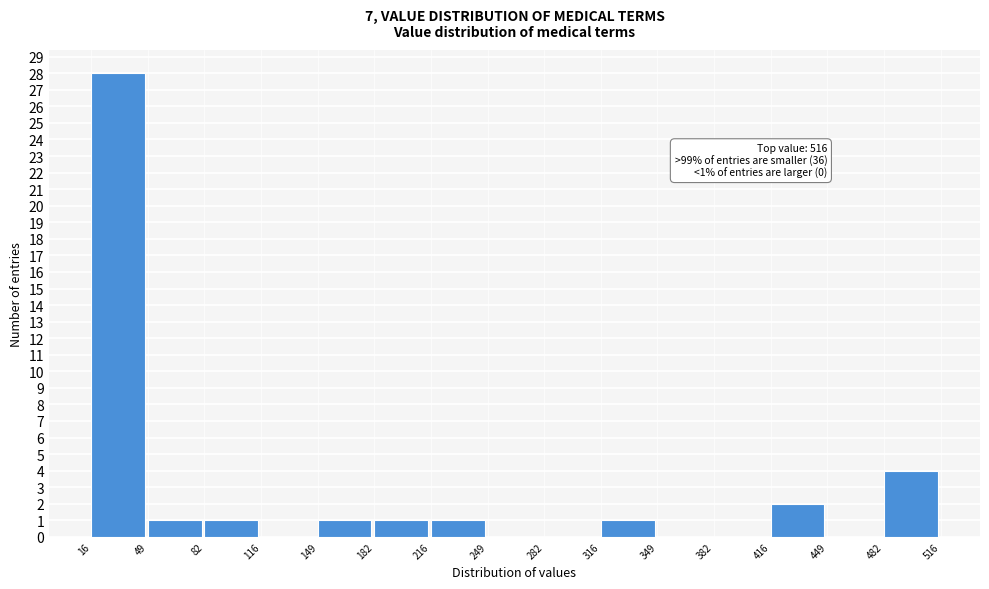

Over which range of the x-axis is the bar tallest?

16 to 49